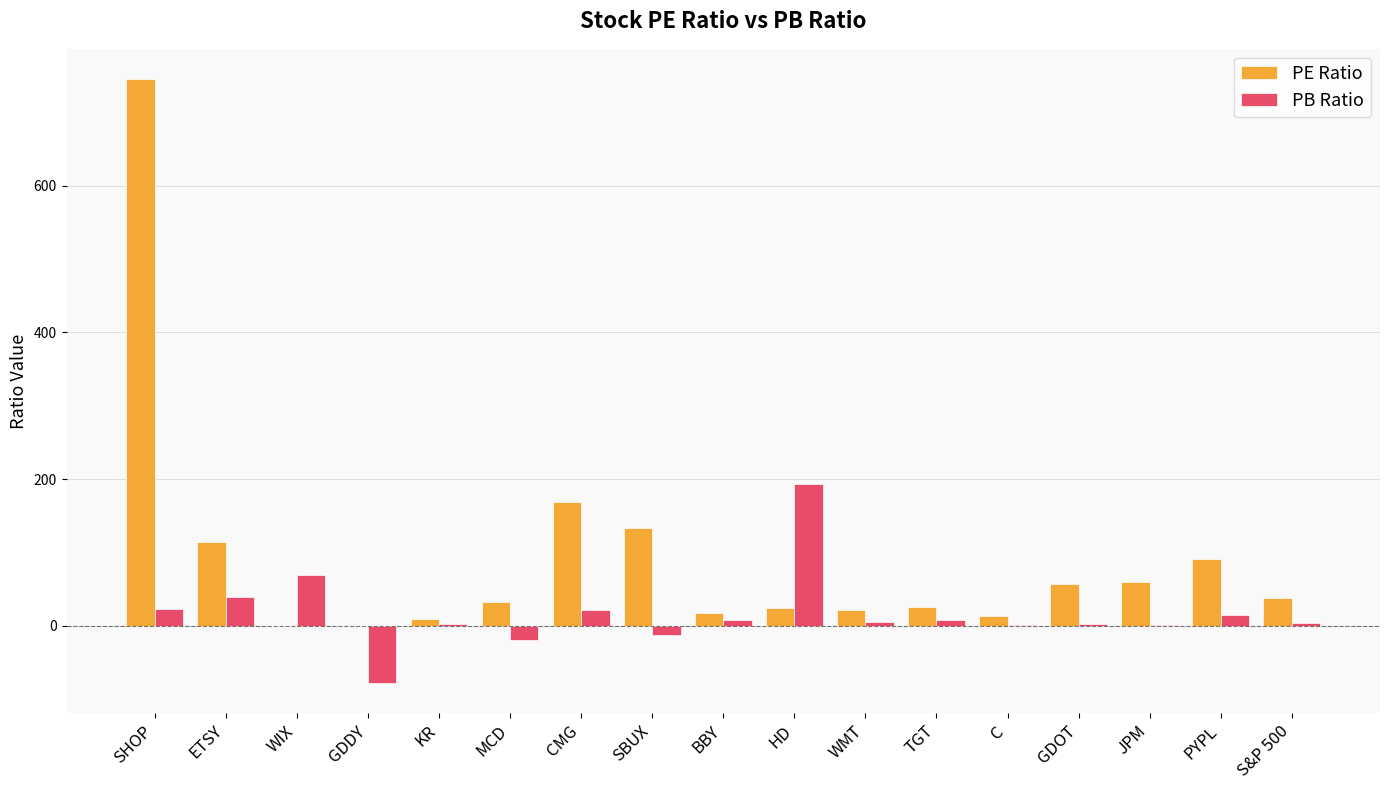

What are all the series names shown in the legend?

PE Ratio, PB Ratio